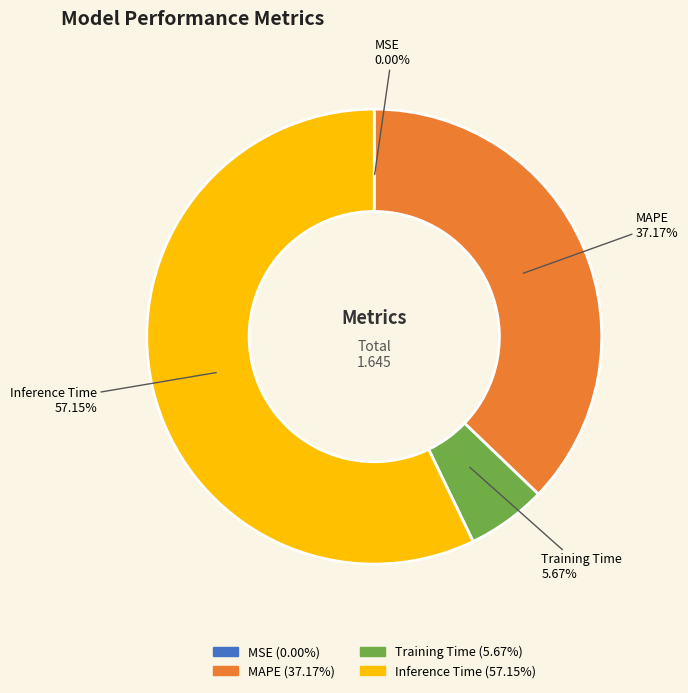

Which category has the biggest portion of the pie?

Inference Time